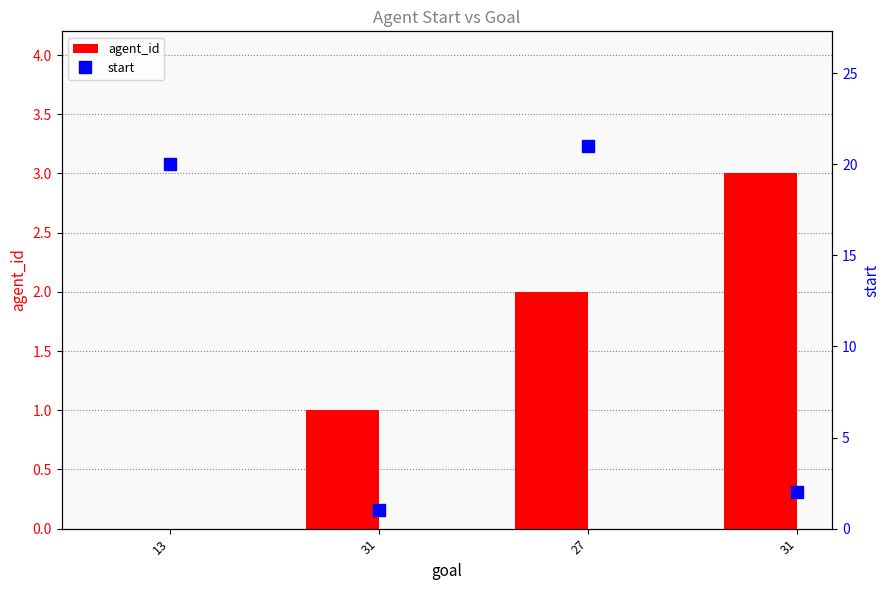

List the series in order of their overall mean, highest first.

start, agent_id